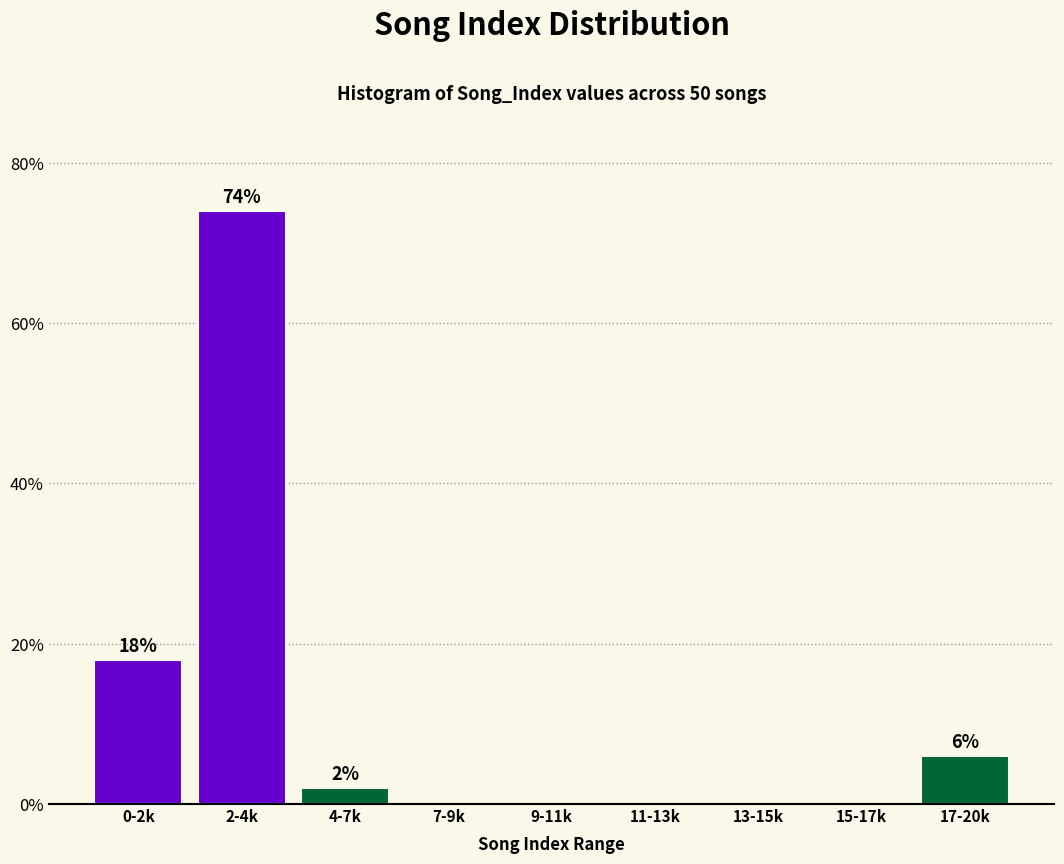

Reading right to left, transcribe all the data shown in this chart.

17-20k=6	15-17k=0	13-15k=0	11-13k=0	9-11k=0	7-9k=0	4-7k=2	2-4k=74	0-2k=18